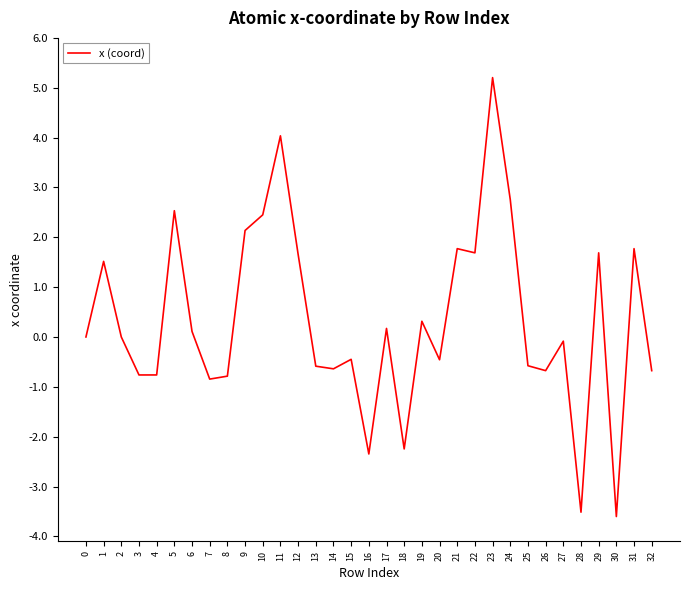

What value does the data have at 15?

-0.4